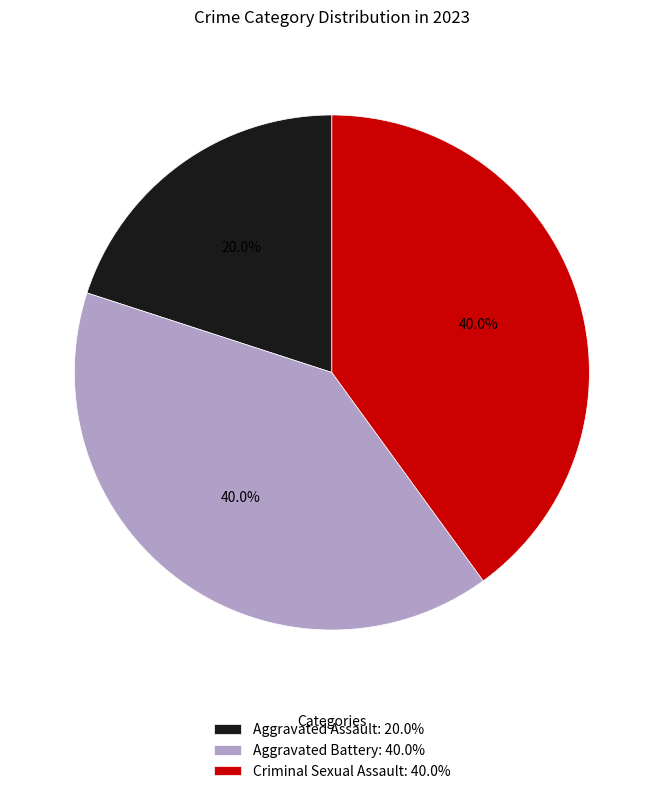

How much of the chart is everything except Aggravated Assault?

80.0%